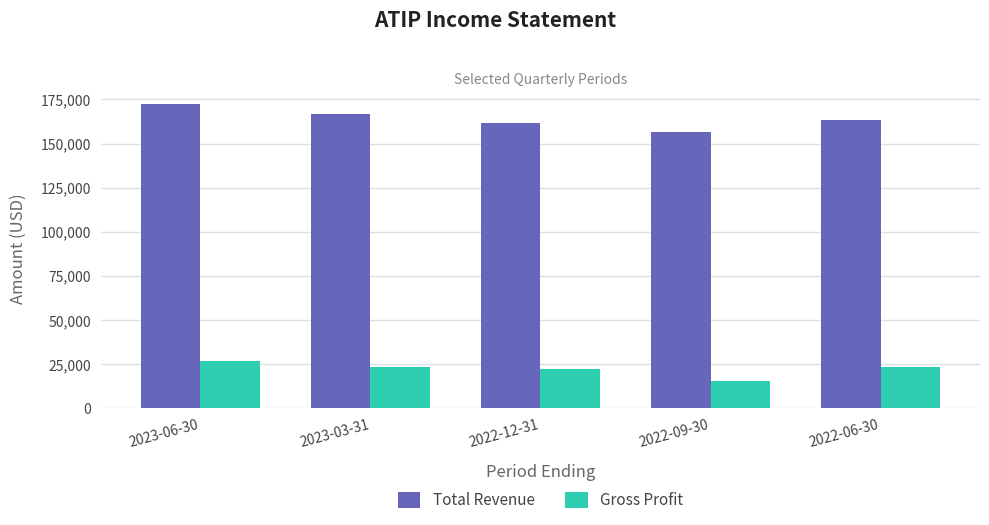

How many values in the Total Revenue series are below 163300?

2